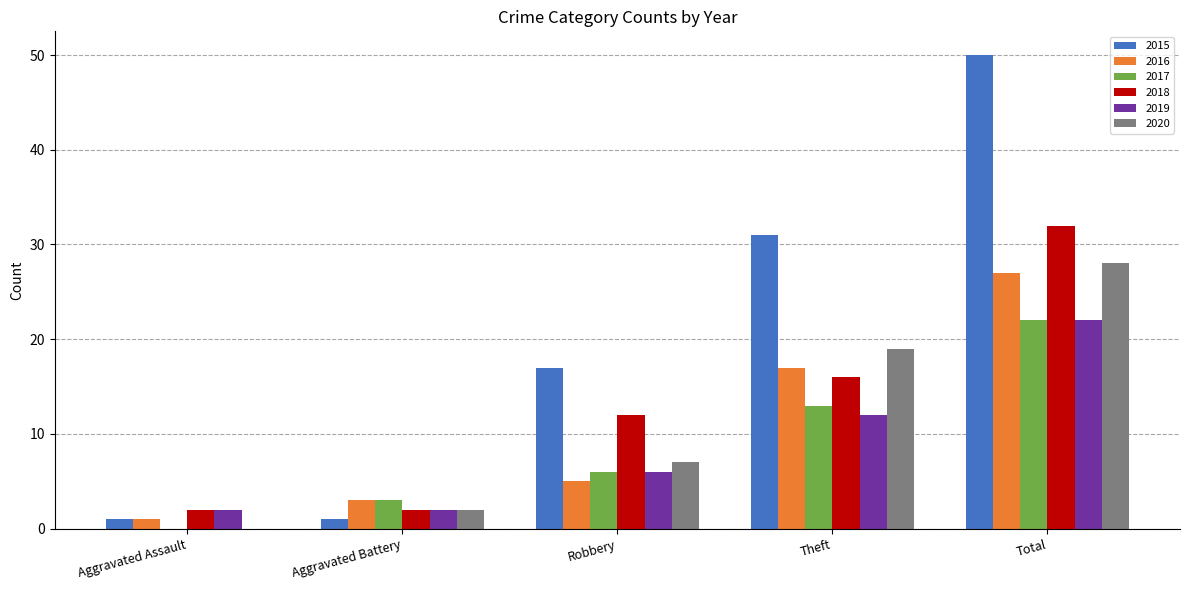

True or false: 2017 has a value of 10 at Total.

False